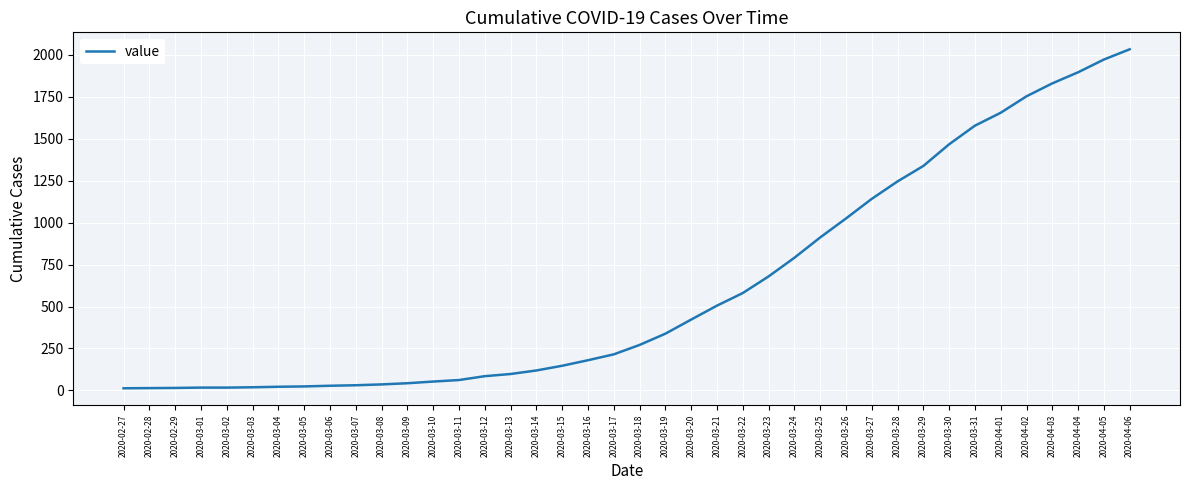

Is it true that the value at 2020-03-20 is 422?

True